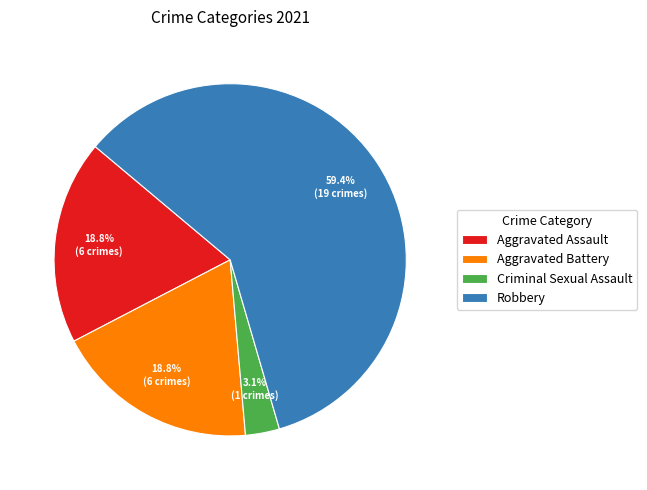

To the nearest percent, what is the combined percentage of Aggravated Assault and Criminal Sexual Assault?

22%